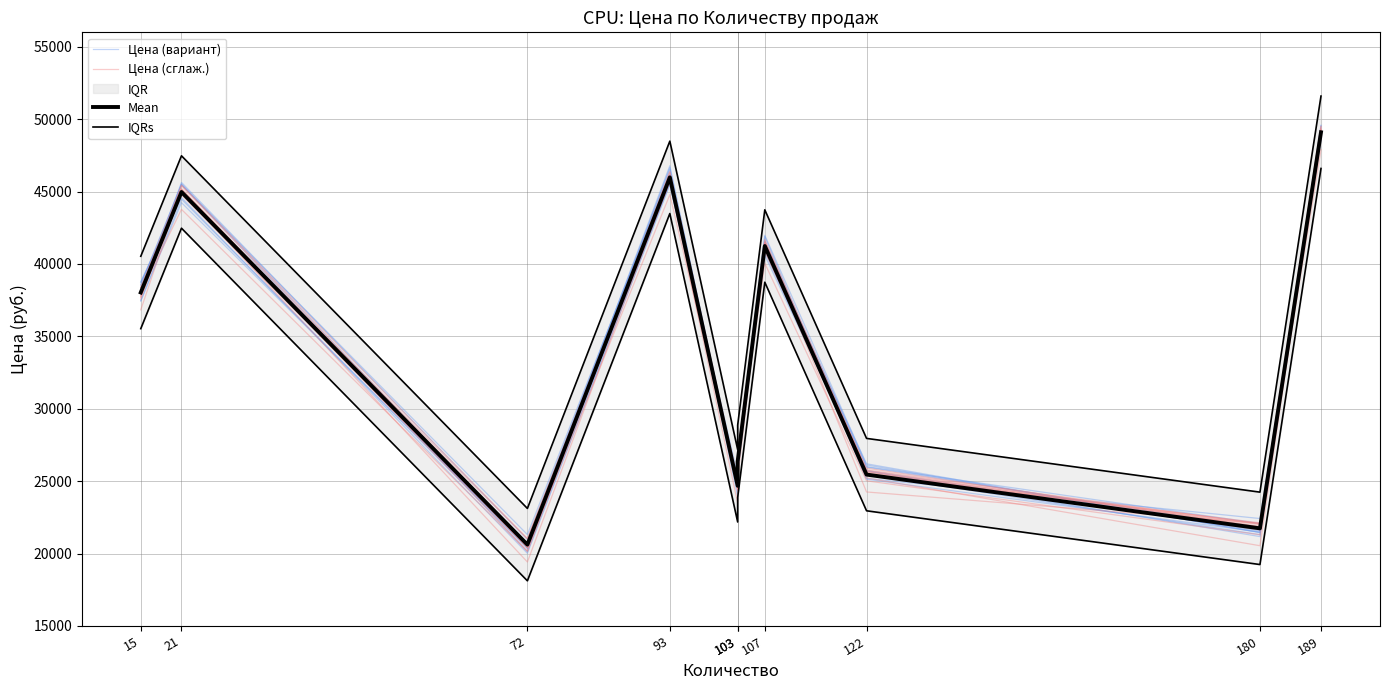

At which category does IQRs reach its first local valley?

72